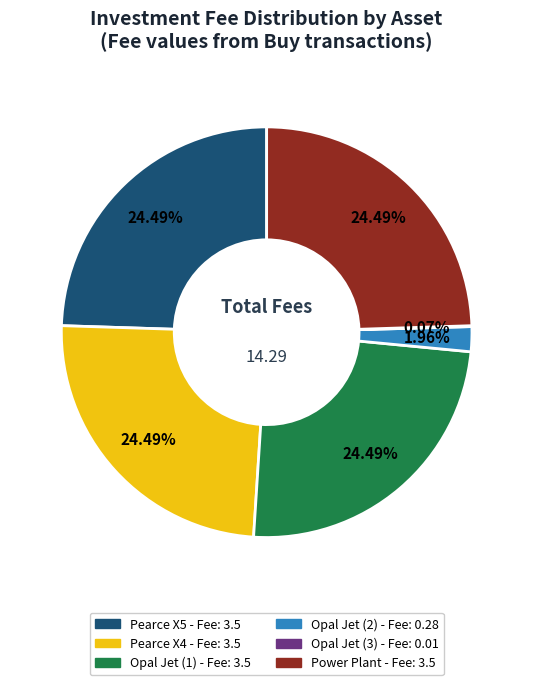

Approximately how many times larger is the value at Power Plant compared to Opal Jet (1)?

1.0